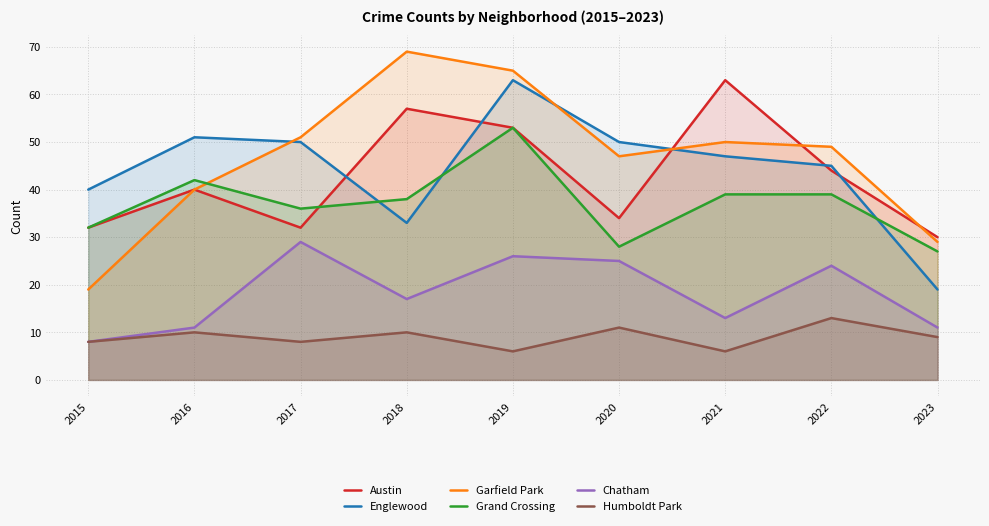

How many series are shown in this chart?

6